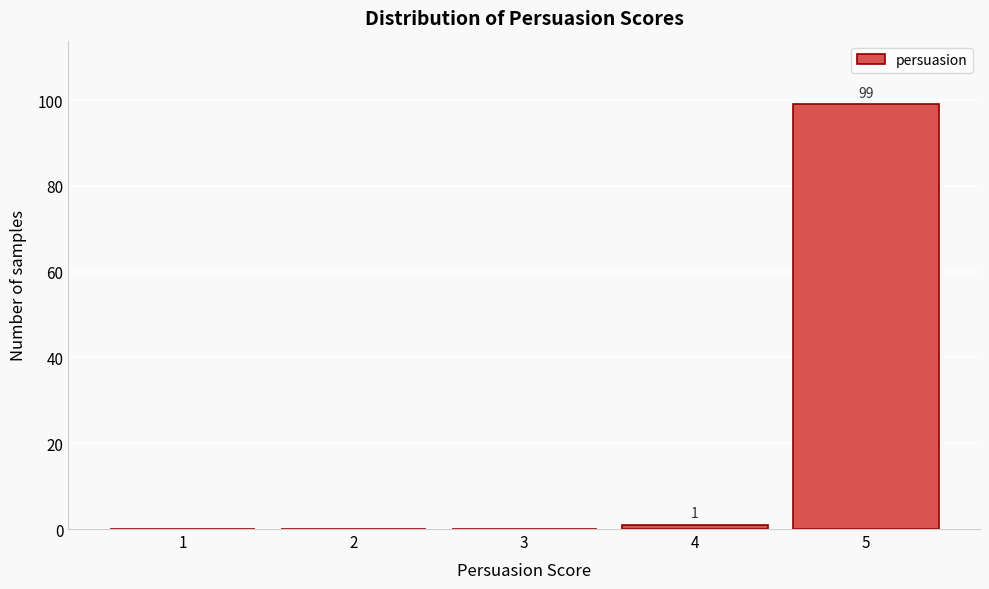

Over which range of the x-axis is the bar tallest?

4.5 to 5.5